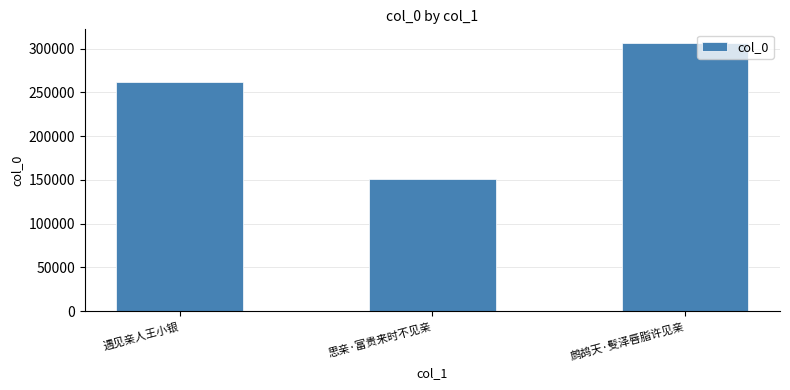

How many data points does each series have?

3